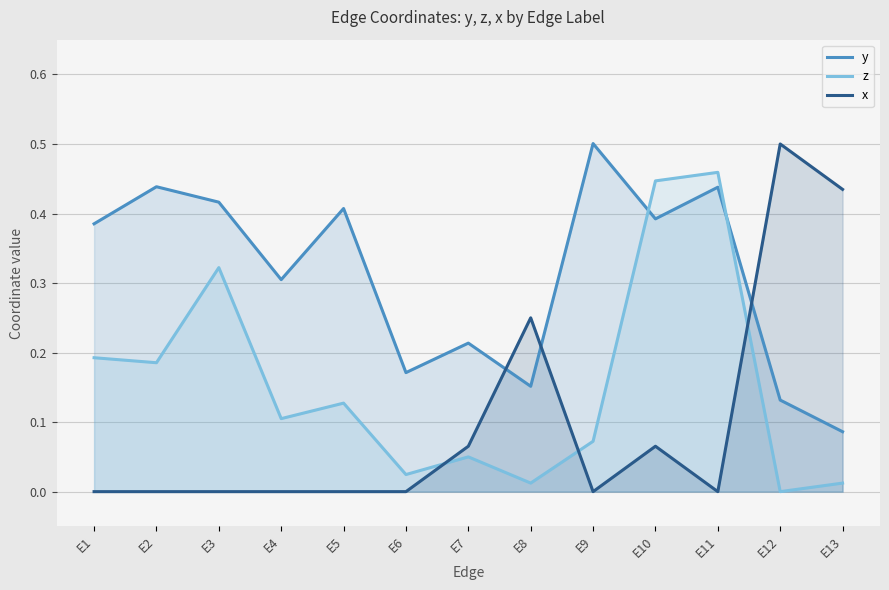

Which category has the highest value in the y series?

E9